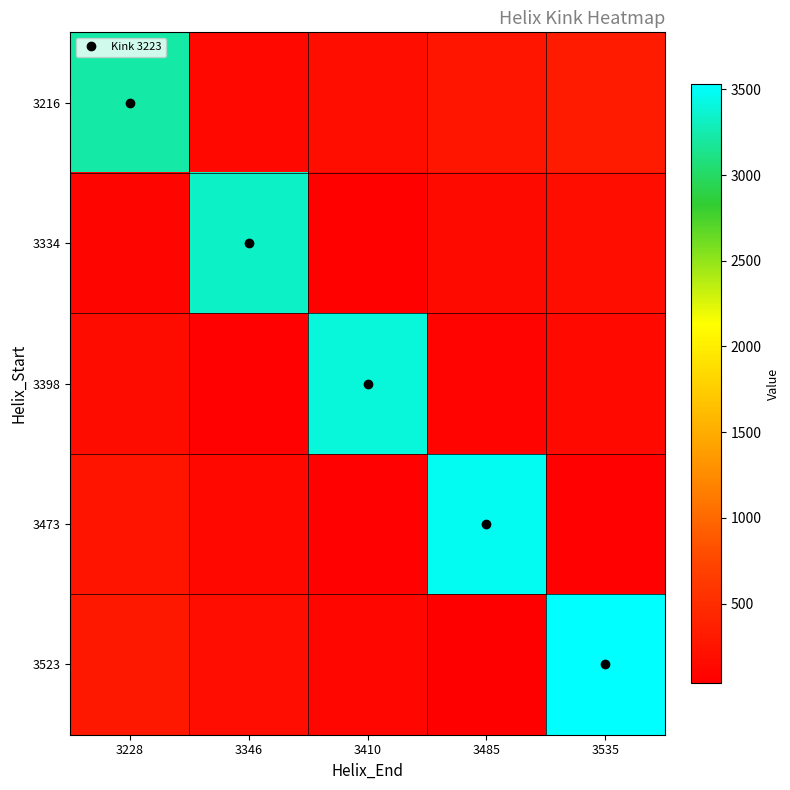

What is the difference between the highest and lowest values at 3535?

3467